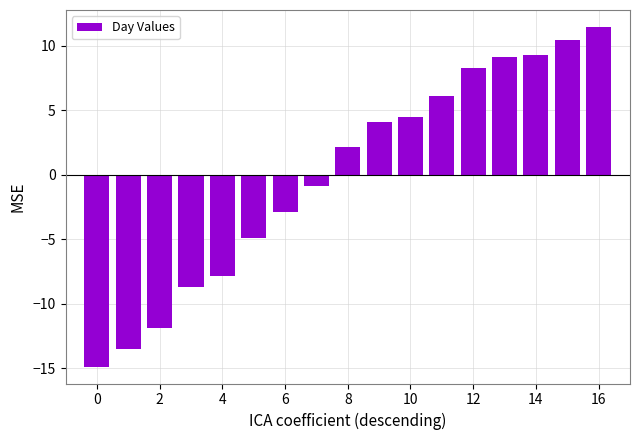

What is the difference between the maximum and minimum values?

26.3